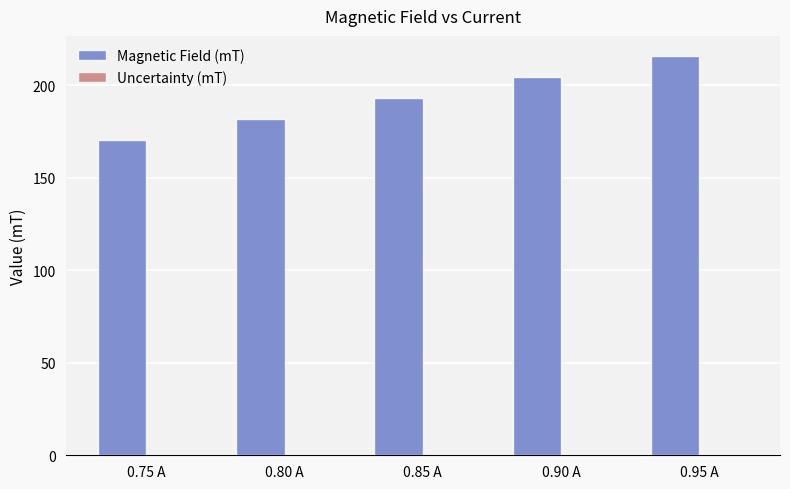

What is the maximum value shown in the chart?

215.9